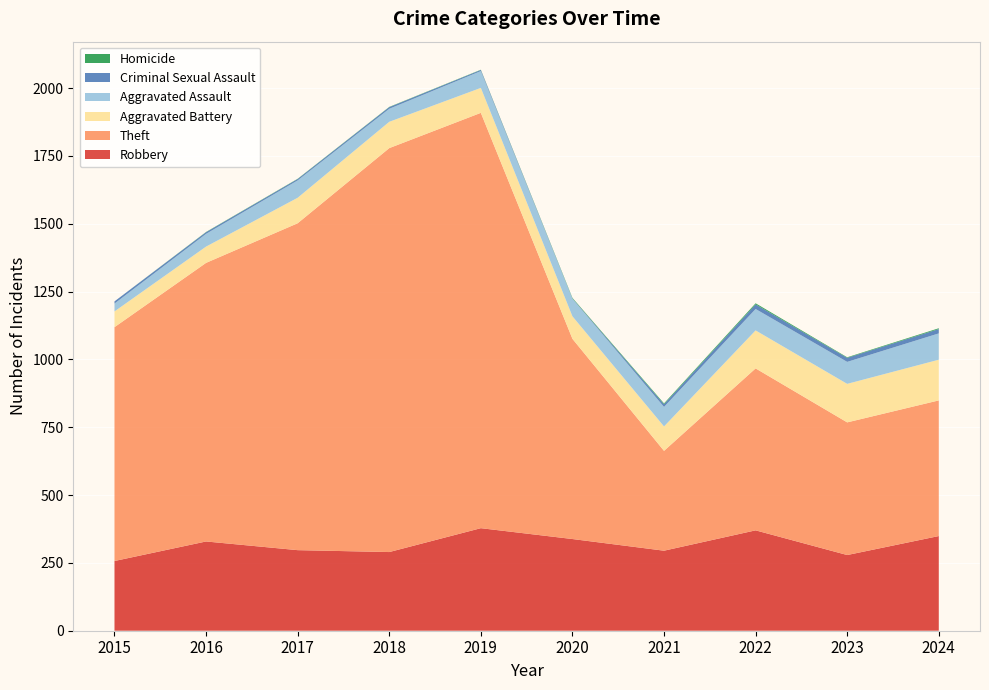

Reading left to right, extract all data points from this chart.

Robbery: 257	329	297	290	378	338	295	370	279	349
Theft: 862	1027	1205	1489	1531	738	368	597	489	500
Aggravated Battery: 58	60	94	97	92	83	90	140	142	150
Aggravated Assault: 29	47	64	48	62	65	72	79	81	97
Criminal Sexual Assault: 8	6	5	6	4	1	10	17	15	16
Homicide: 0	1	1	1	1	2	3	4	2	3